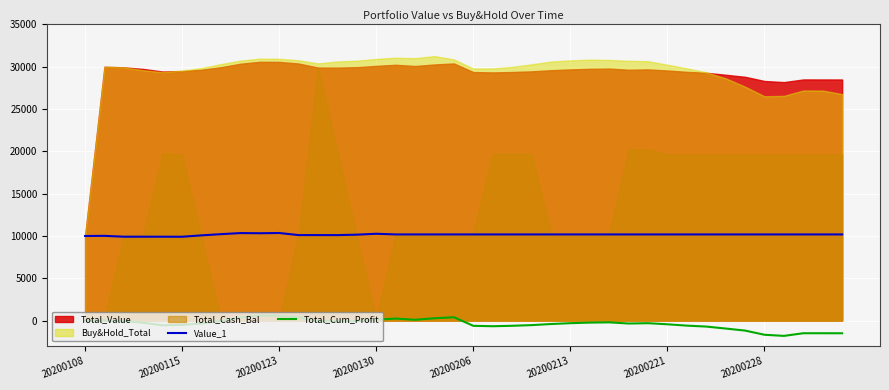

At how many categories does at least one series exceed 6624?

40